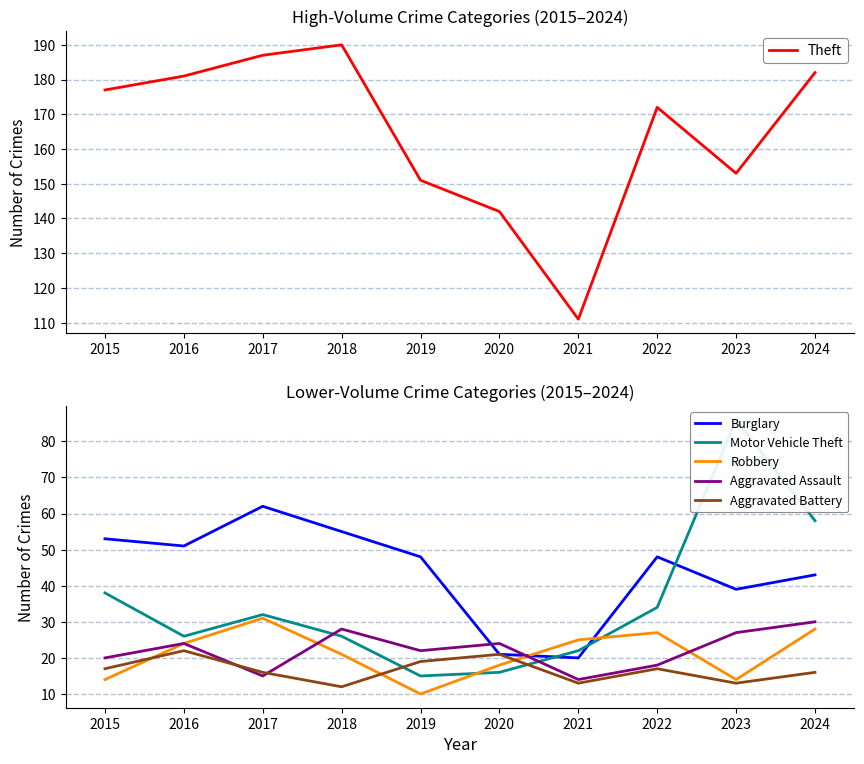

What is the highest value of the Robbery series?

31